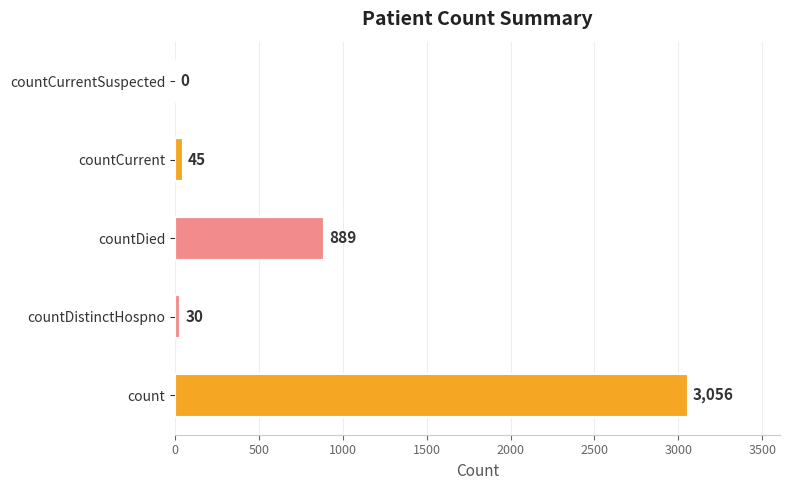

What is the sum of the values at count and countCurrent?

3101